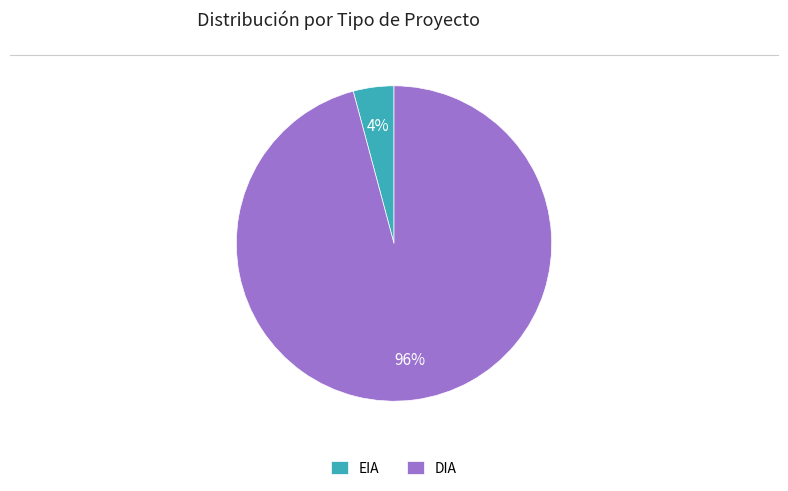

To the nearest percent, what is the average slice percentage?

50%